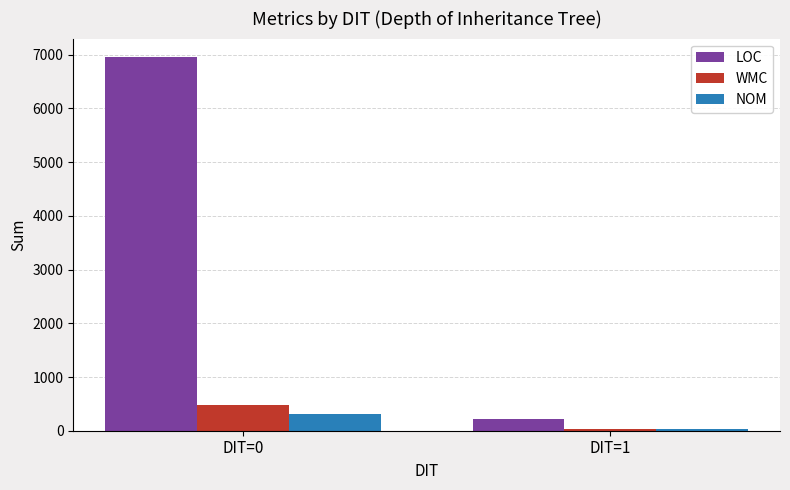

Reading left to right, what are all the values shown in this chart?

LOC: 6954	222
WMC: 479	40
NOM: 320	40